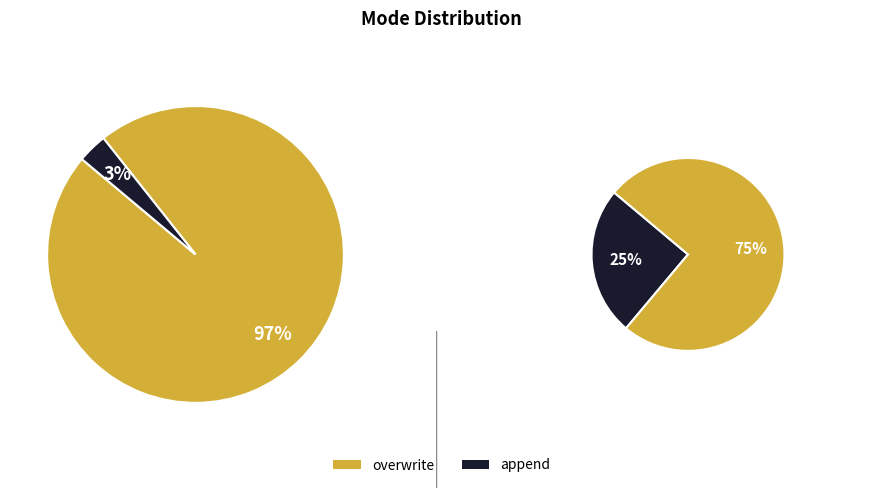

Combined, what portion of the pie is overwrite and append?

100.0%